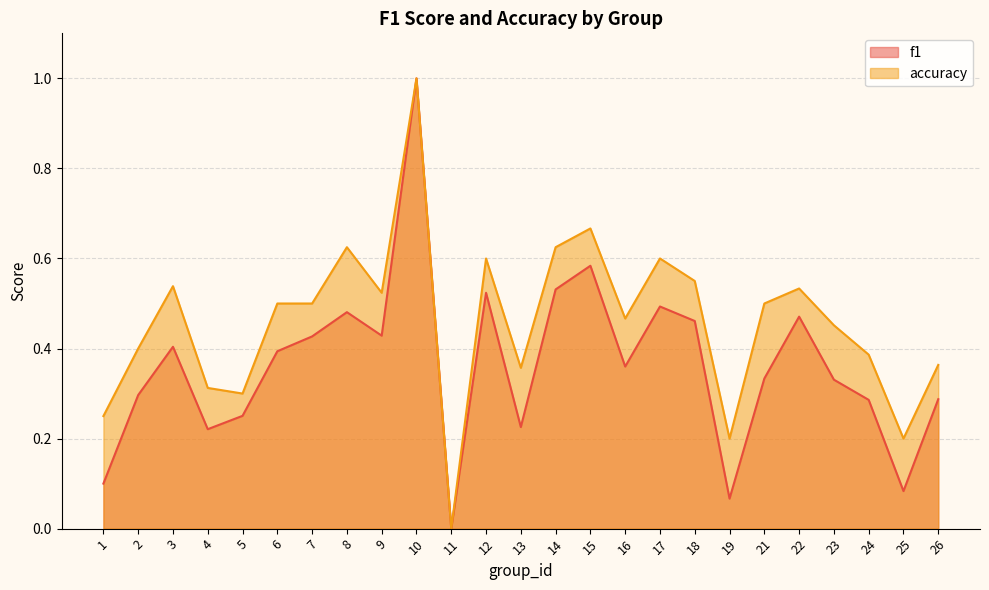

True or false: f1 has a value of 0.3 at 5.

True